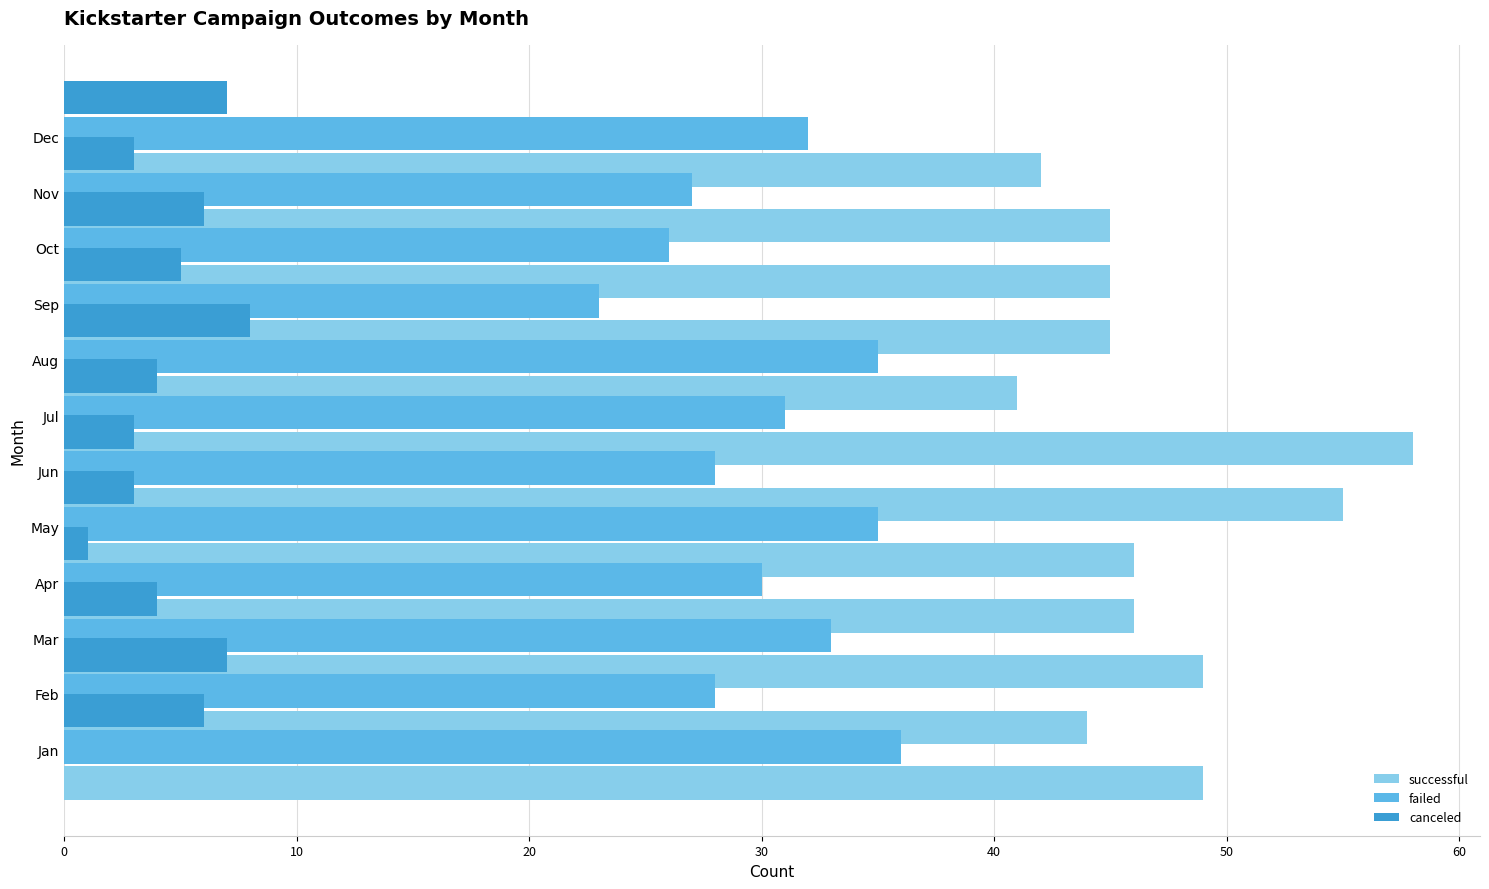

Reading left to right, list all the values displayed in this chart.

successful: 49	44	49	46	46	55	58	41	45	45	45	42
failed: 36	28	33	30	35	28	31	35	23	26	27	32
canceled: 6	7	4	1	3	3	4	8	5	6	3	7